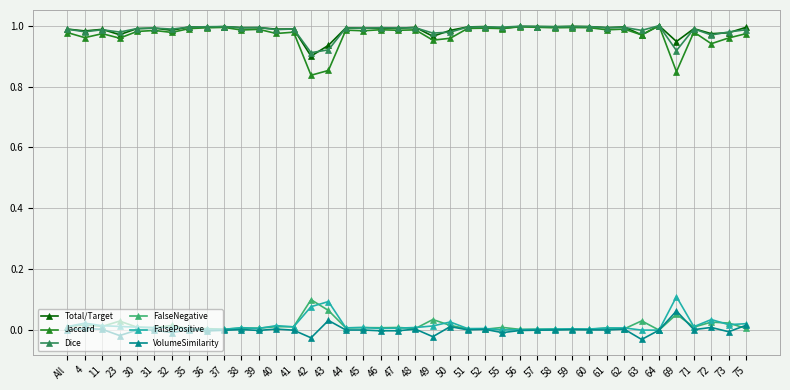

What is the label of the 7th point from the right?

63